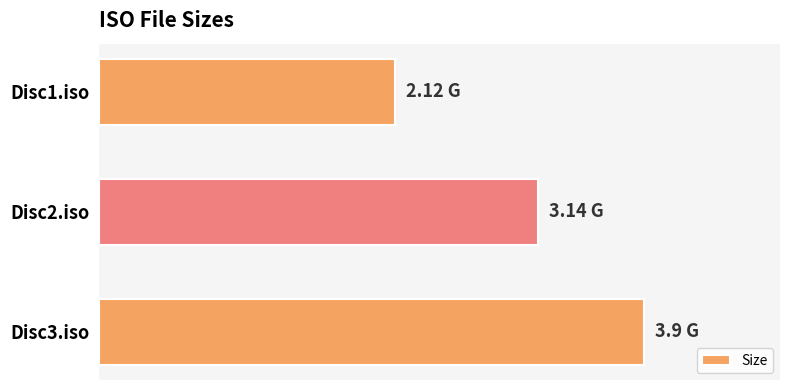

Does the chart contain any negative values?

No